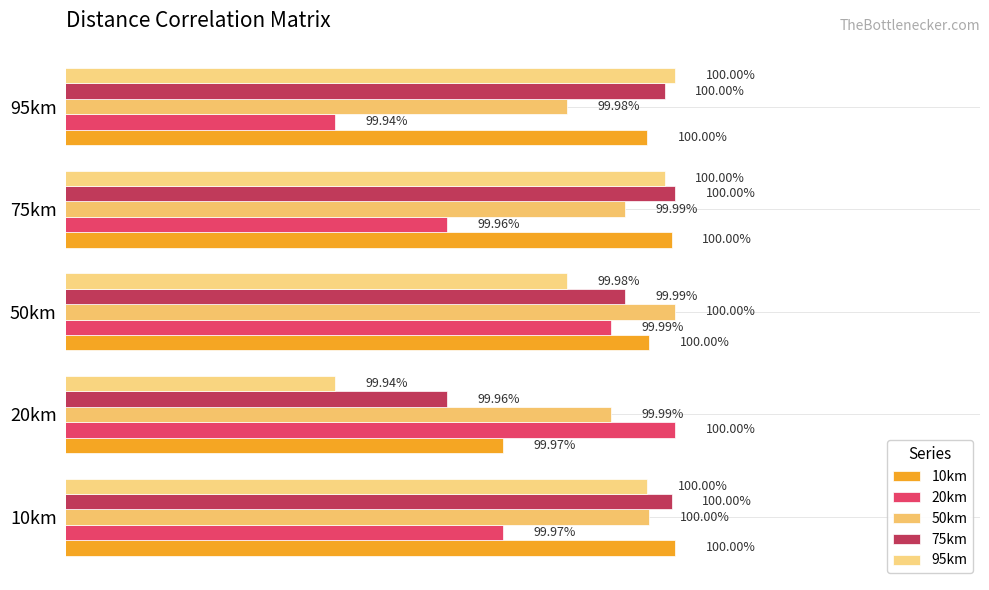

What is the average value of the 95km series?

1.0